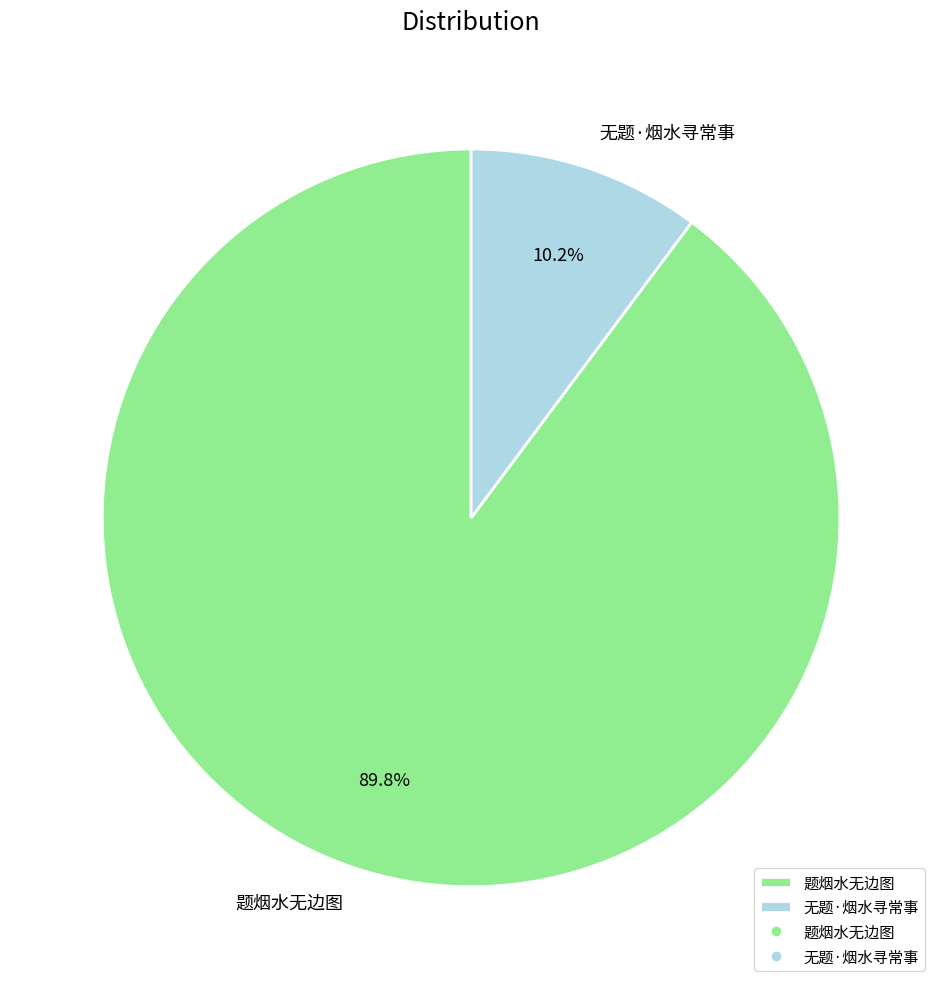

How many segments does this pie chart have?

2